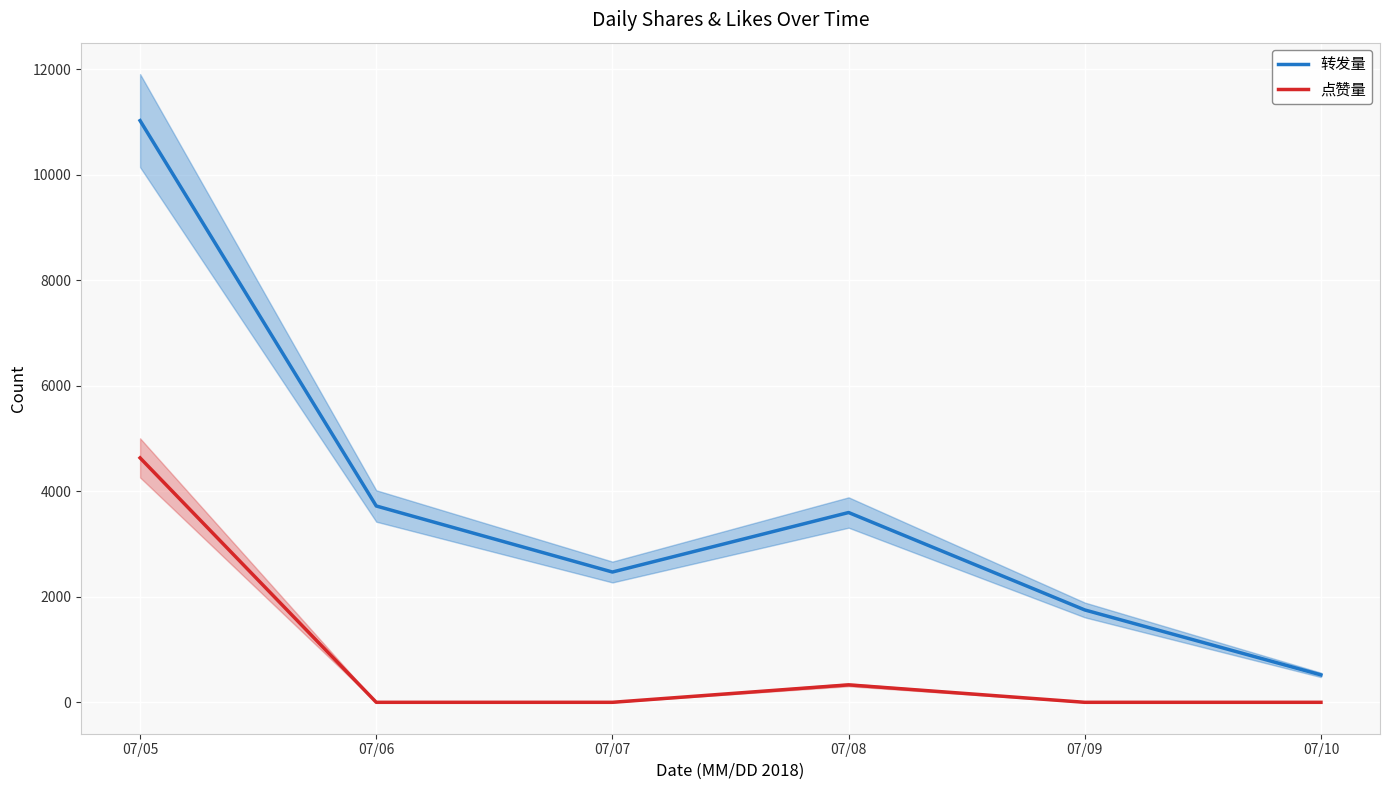

At which label is 转发量 closest to 5774?

07/06